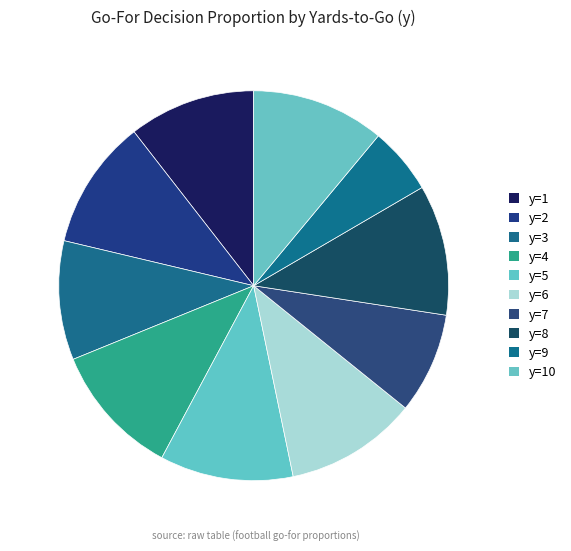

Combined, what portion of the pie is y=4 and y=7?

19.4%